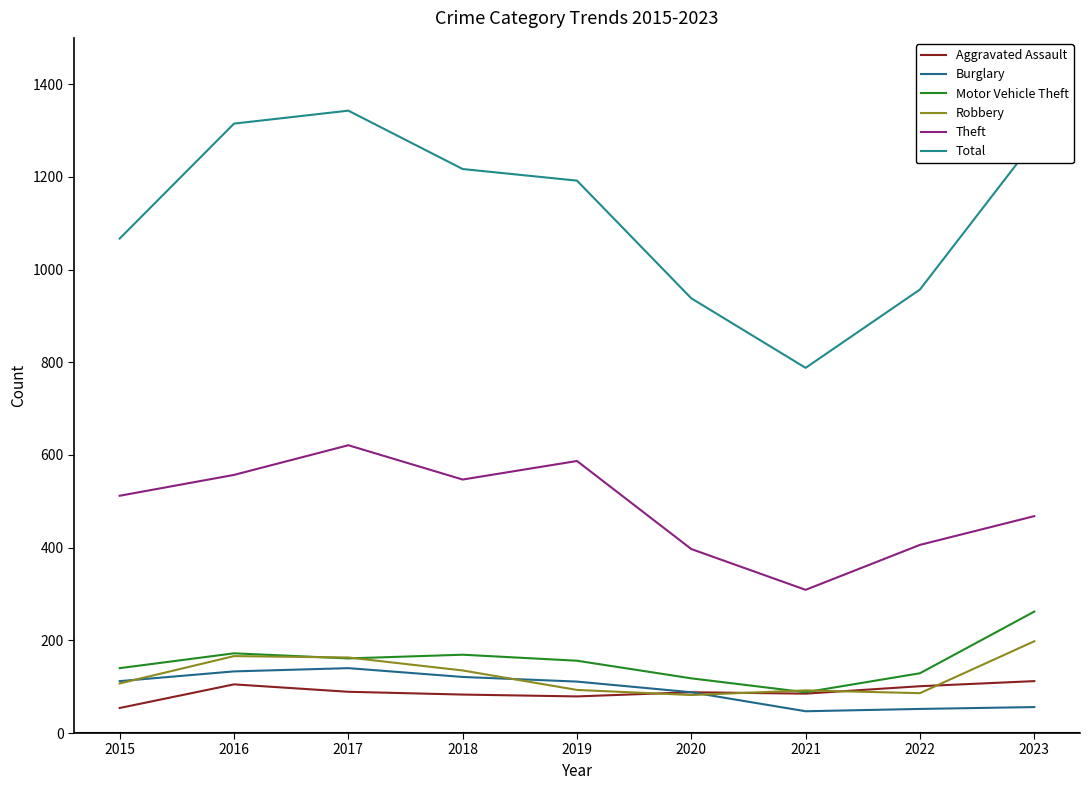

List the series in order of their peak value, lowest first.

Aggravated Assault, Burglary, Robbery, Motor Vehicle Theft, Theft, Total